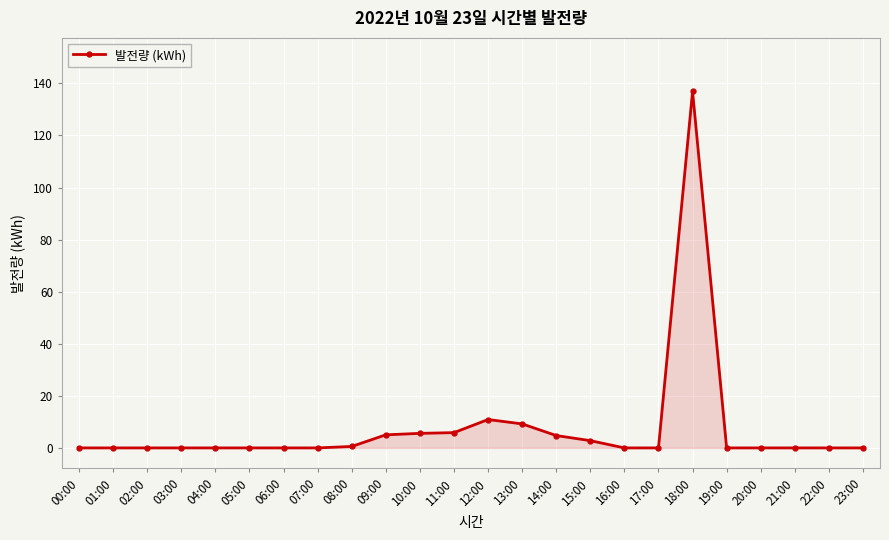

The value at 09:00 is 5.0. True or false?

True